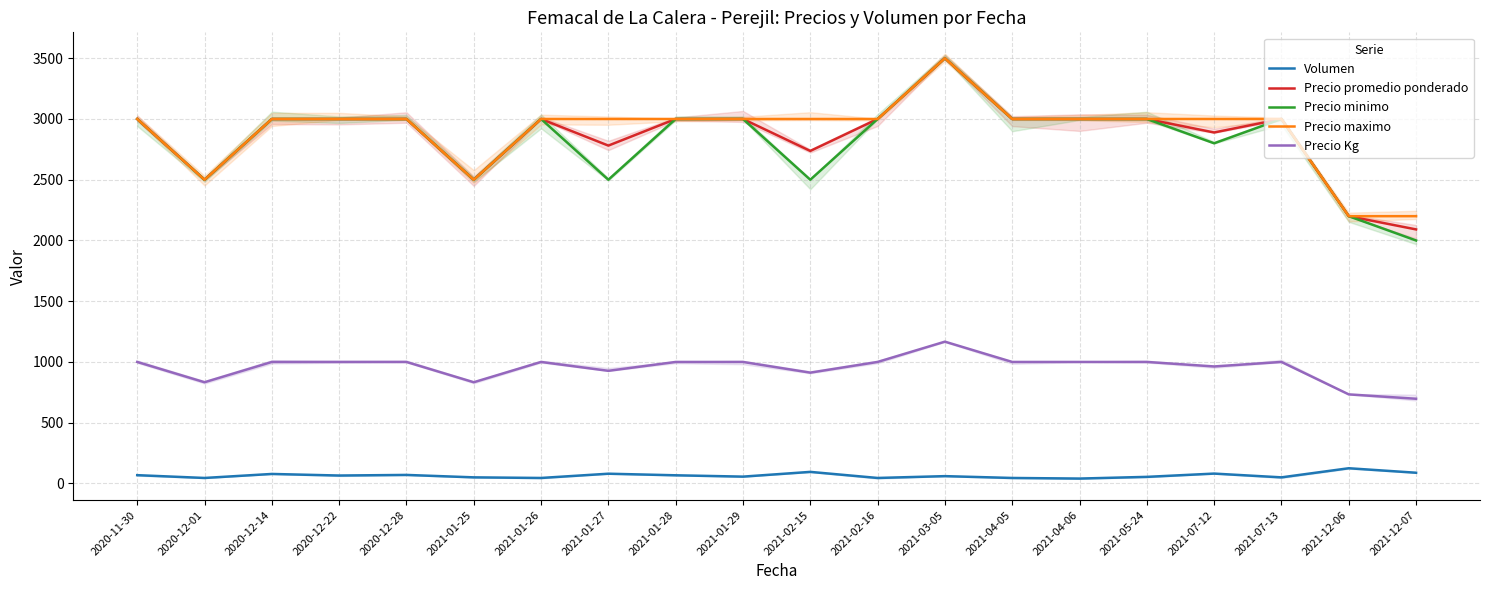

Is the value of Precio promedio ponderado at 2021-01-28 greater than the value of Volumen at 2020-12-22?

Yes